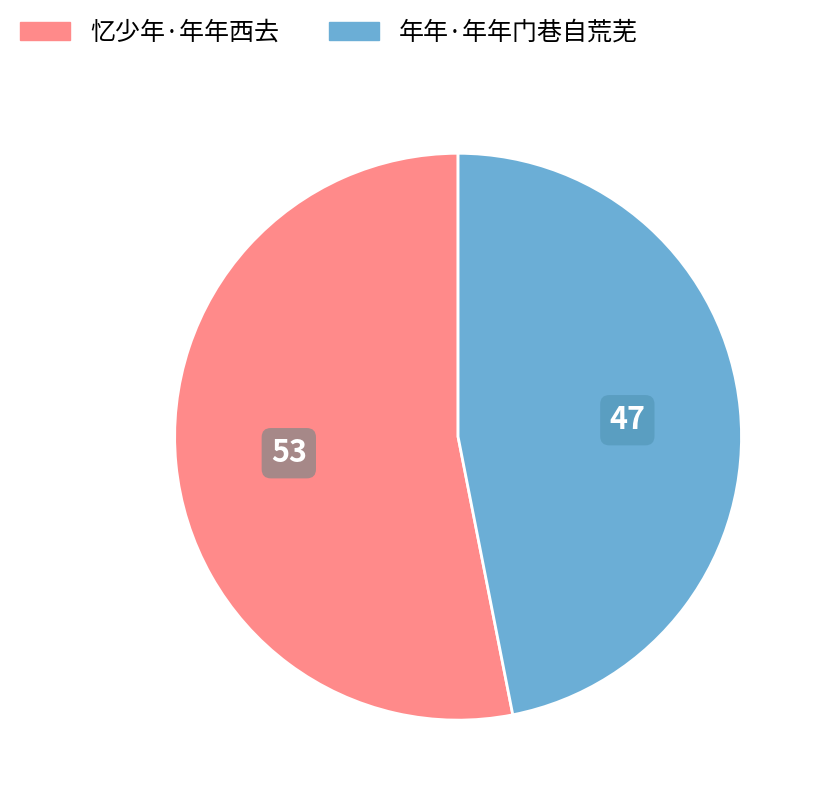

What is the ratio of the value at 年年·年年门巷自荒芜 to the value at 忆少年·年年西去?

0.9